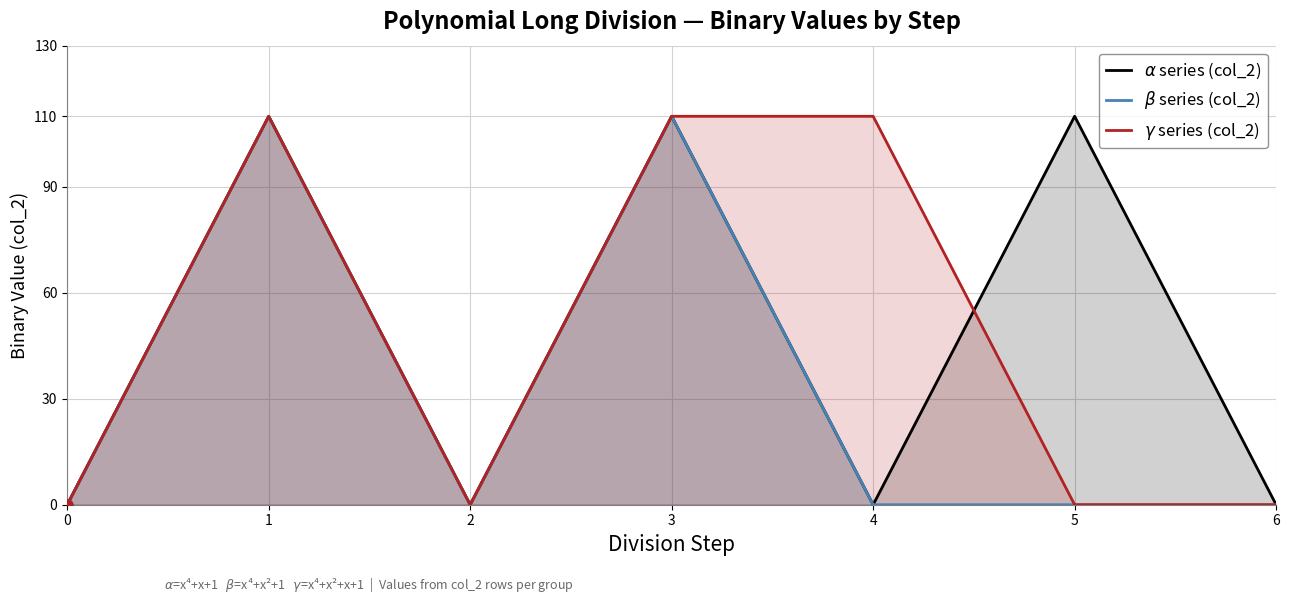

Which series reaches the minimum Y coordinate?

$\alpha$ series (col_2)